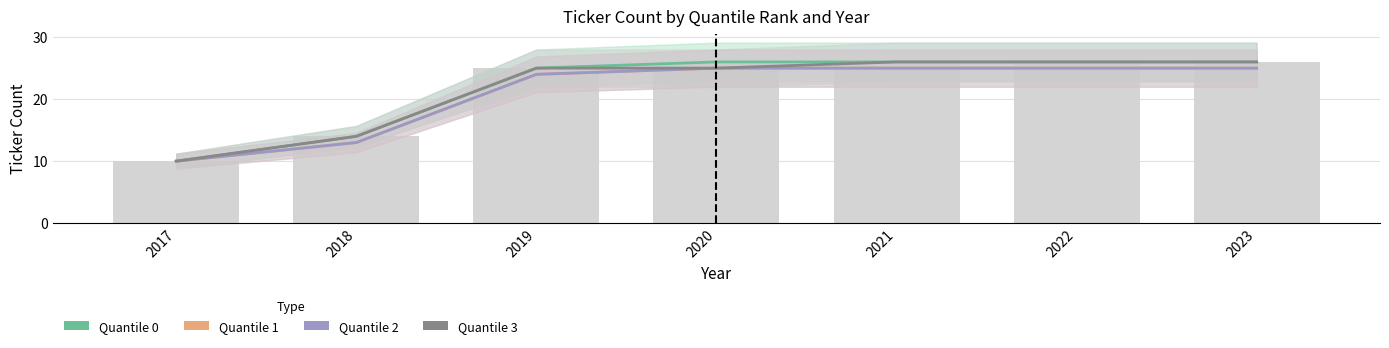

Is the value of Quantile 1 at 2022 greater than the value of Quantile 2 at 2023?

No